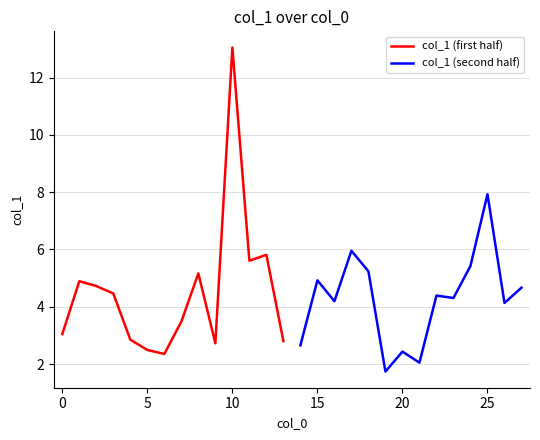

What is the average value of the col_1 (second half) series?

4.3